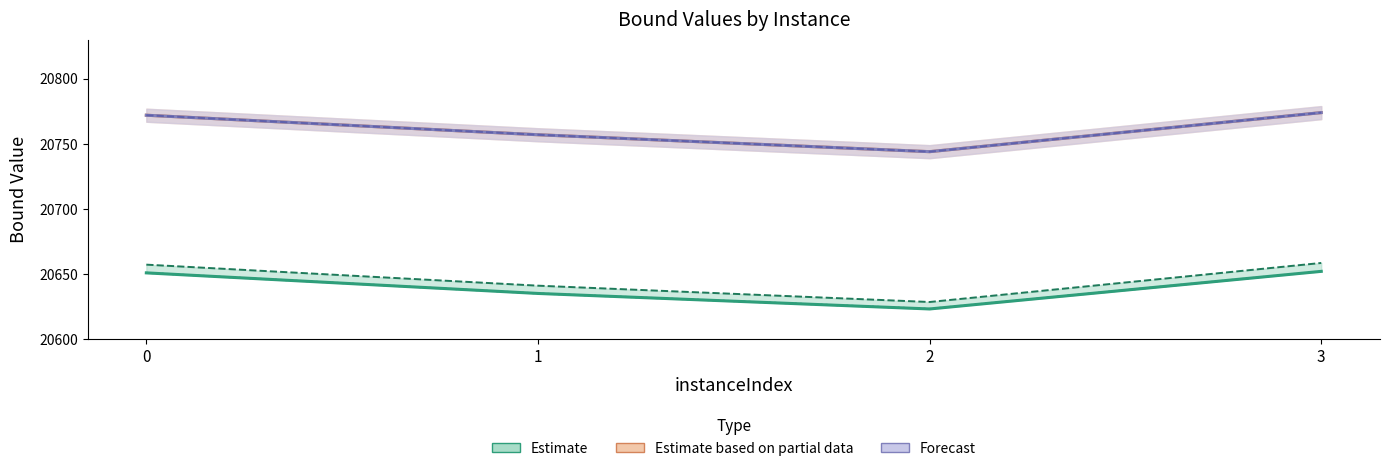

List the labels in order of lpBoundPostVpc value, largest first.

3, 0, 1, 2